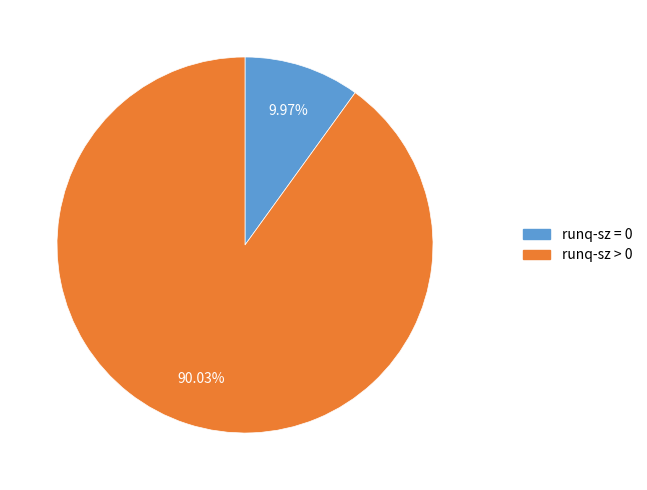

Is there any slice that represents more than half of the pie?

Yes